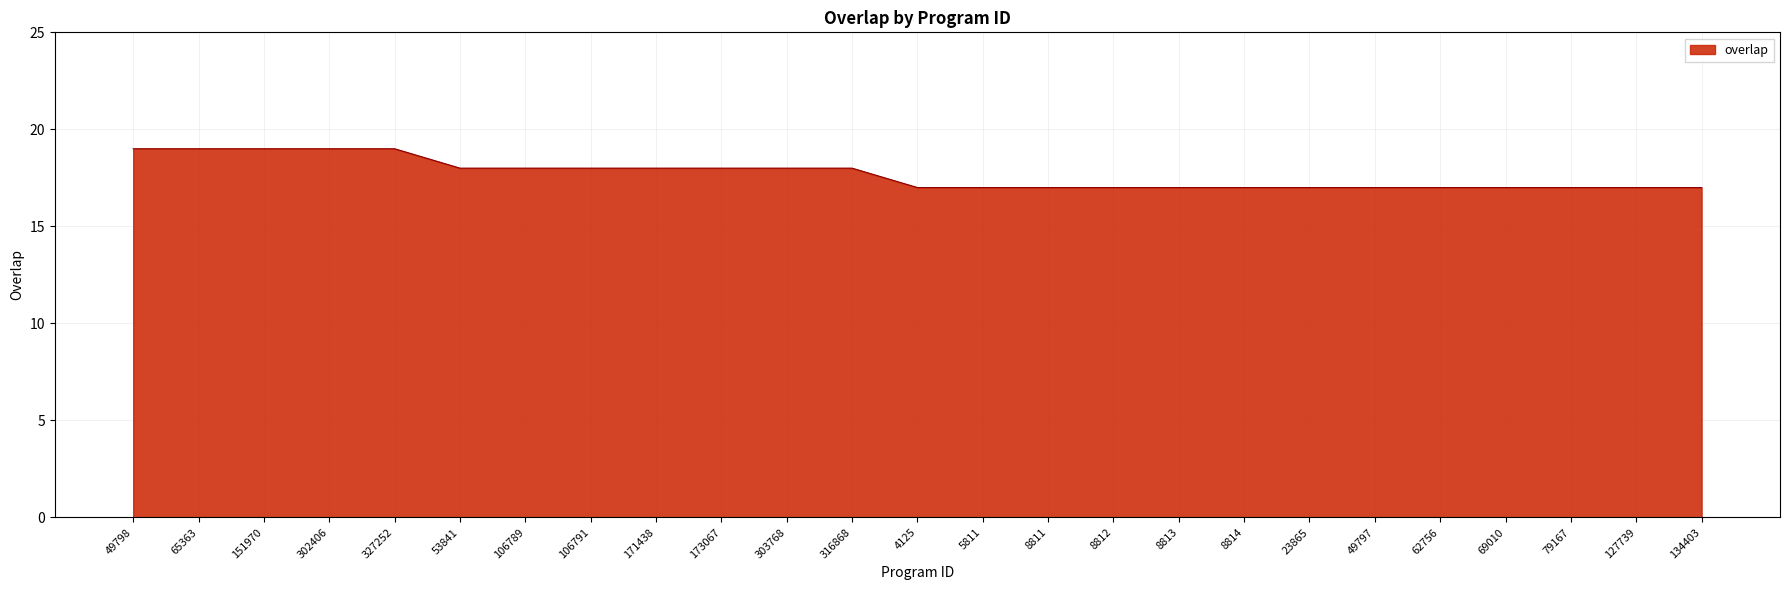

Does the chart have visible grid lines?

Yes